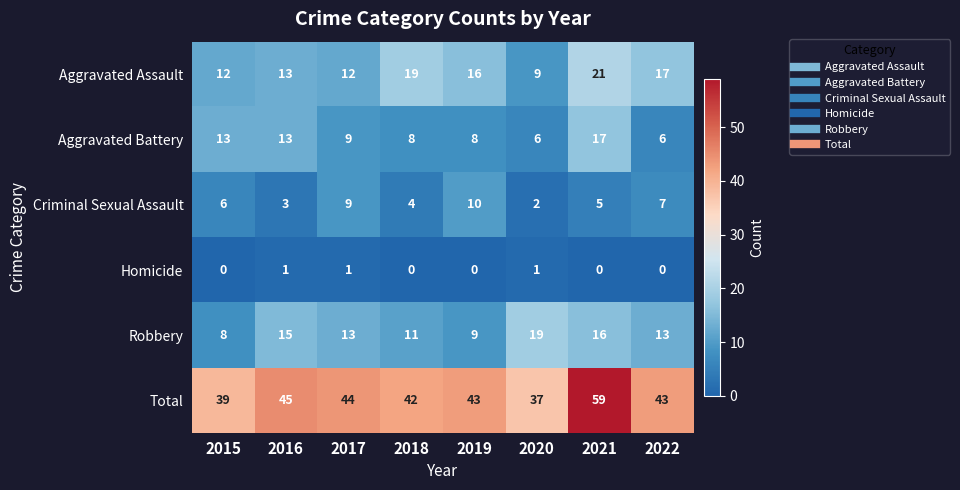

Which series has the largest total across all categories?

Total